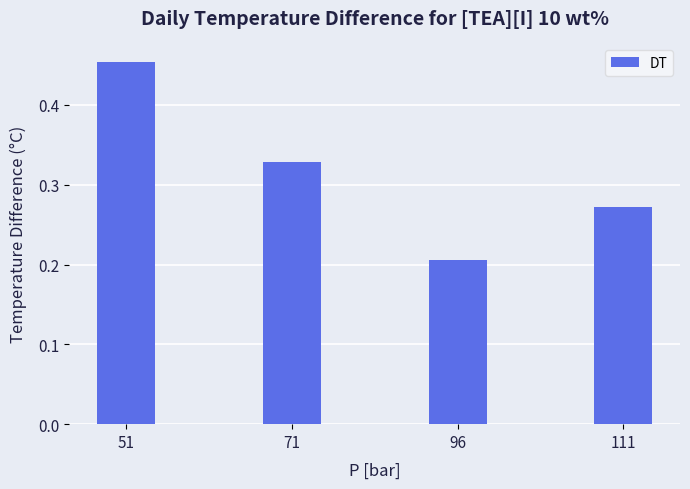

At which label is the value closest to 0?

96